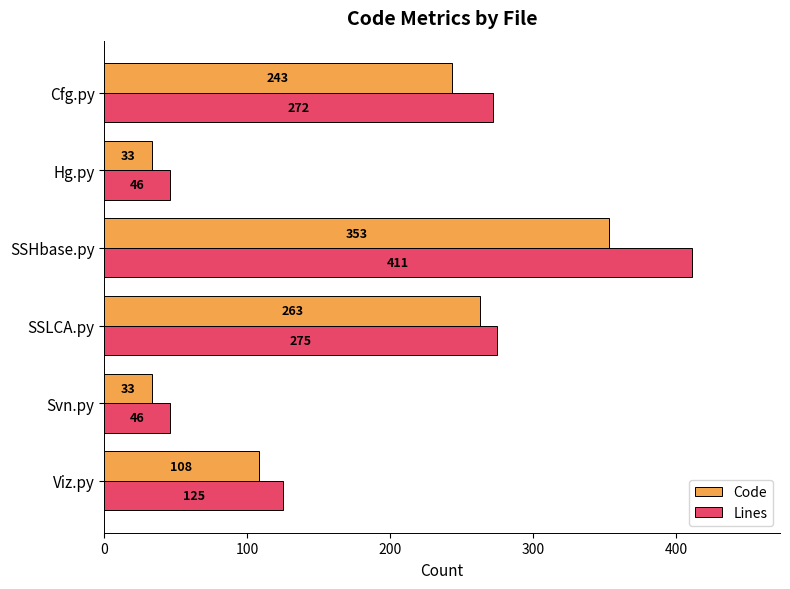

The Code series shows 54 at Svn.py. True or false?

False